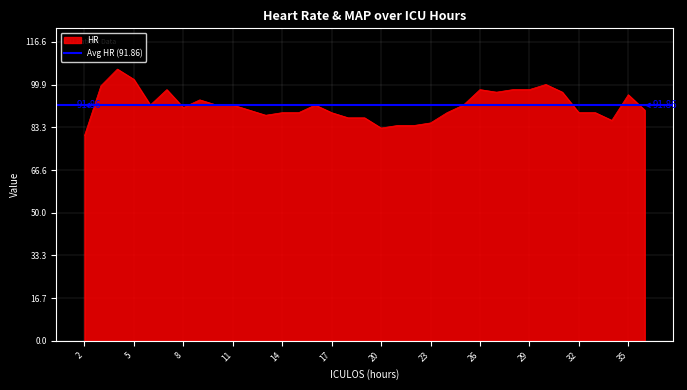

How many data points does each series have?

35